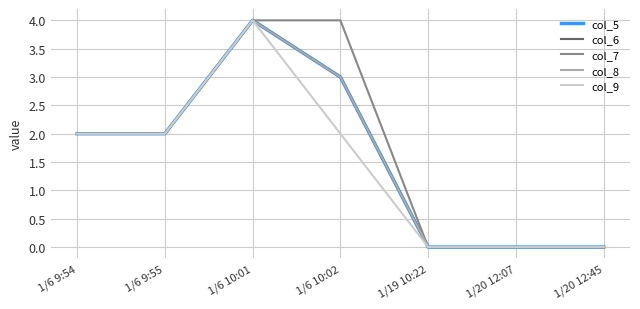

How many interior local peaks does the col_9 series have?

1